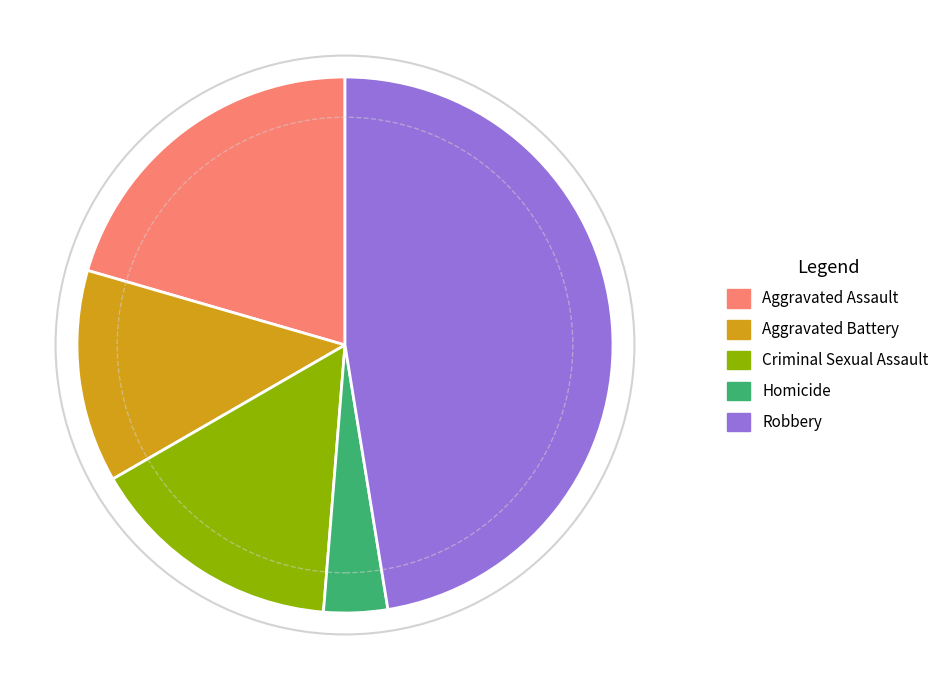

Is the sum of Aggravated Battery and Robbery greater than half?

Yes